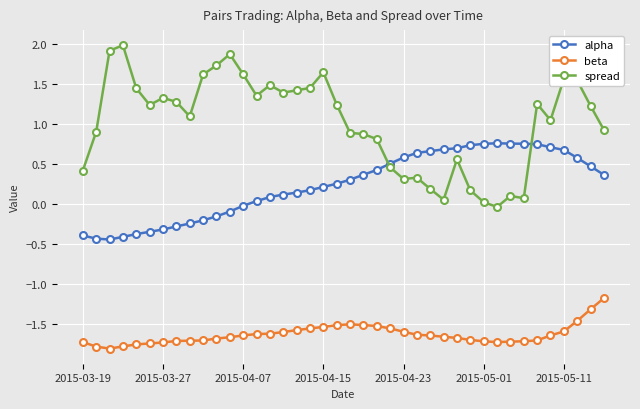

What is the sum of all spread values?

40.7